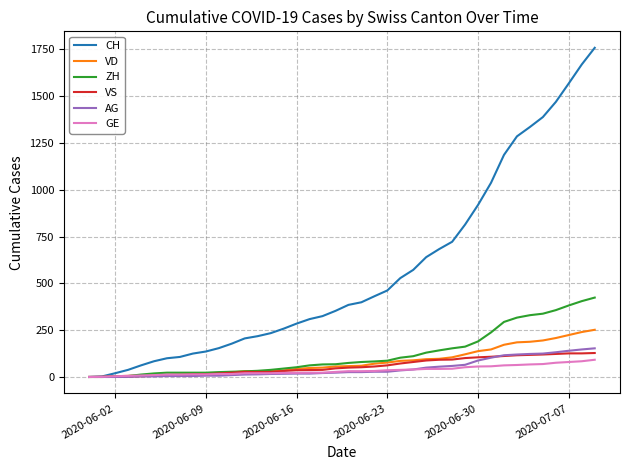

What is the highest value of the AG series?

153